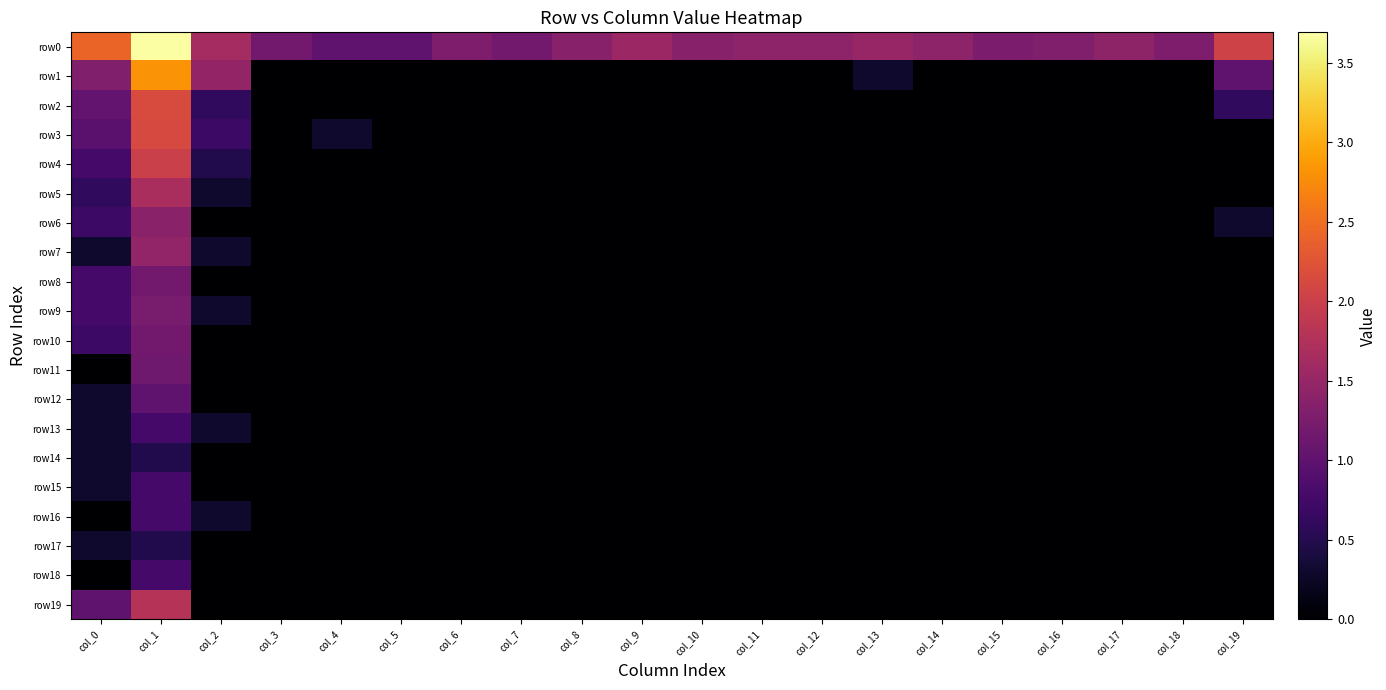

Reading right to left, extract all data points from this chart.

row0: col_19=2.0	col_18=1.3	col_17=1.4	col_16=1.3	col_15=1.3	col_14=1.4	col_13=1.5	col_12=1.4	col_11=1.4	col_10=1.4	col_9=1.6	col_8=1.4	col_7=1.2	col_6=1.3	col_5=1.0	col_4=1.0	col_3=1.2	col_2=1.6	col_1=3.7	col_0=2.4
row1: col_19=1.0	col_18=0.0	col_17=0.0	col_16=0.0	col_15=0.0	col_14=0.0	col_13=0.3	col_12=0.0	col_11=0.0	col_10=0.0	col_9=0.0	col_8=0.0	col_7=0.0	col_6=0.0	col_5=0.0	col_4=0.0	col_3=0.0	col_2=1.5	col_1=2.8	col_0=1.3
row2: col_19=0.6	col_18=0.0	col_17=0.0	col_16=0.0	col_15=0.0	col_14=0.0	col_13=0.0	col_12=0.0	col_11=0.0	col_10=0.0	col_9=0.0	col_8=0.0	col_7=0.0	col_6=0.0	col_5=0.0	col_4=0.0	col_3=0.0	col_2=0.6	col_1=2.1	col_0=1.0
row3: col_19=0.0	col_18=0.0	col_17=0.0	col_16=0.0	col_15=0.0	col_14=0.0	col_13=0.0	col_12=0.0	col_11=0.0	col_10=0.0	col_9=0.0	col_8=0.0	col_7=0.0	col_6=0.0	col_5=0.0	col_4=0.3	col_3=0.0	col_2=0.7	col_1=2.1	col_0=1.0
row4: col_19=0.0	col_18=0.0	col_17=0.0	col_16=0.0	col_15=0.0	col_14=0.0	col_13=0.0	col_12=0.0	col_11=0.0	col_10=0.0	col_9=0.0	col_8=0.0	col_7=0.0	col_6=0.0	col_5=0.0	col_4=0.0	col_3=0.0	col_2=0.5	col_1=2.0	col_0=0.8
row5: col_19=0.0	col_18=0.0	col_17=0.0	col_16=0.0	col_15=0.0	col_14=0.0	col_13=0.0	col_12=0.0	col_11=0.0	col_10=0.0	col_9=0.0	col_8=0.0	col_7=0.0	col_6=0.0	col_5=0.0	col_4=0.0	col_3=0.0	col_2=0.3	col_1=1.7	col_0=0.6
row6: col_19=0.3	col_18=0.0	col_17=0.0	col_16=0.0	col_15=0.0	col_14=0.0	col_13=0.0	col_12=0.0	col_11=0.0	col_10=0.0	col_9=0.0	col_8=0.0	col_7=0.0	col_6=0.0	col_5=0.0	col_4=0.0	col_3=0.0	col_2=0.0	col_1=1.4	col_0=0.7
row7: col_19=0.0	col_18=0.0	col_17=0.0	col_16=0.0	col_15=0.0	col_14=0.0	col_13=0.0	col_12=0.0	col_11=0.0	col_10=0.0	col_9=0.0	col_8=0.0	col_7=0.0	col_6=0.0	col_5=0.0	col_4=0.0	col_3=0.0	col_2=0.3	col_1=1.5	col_0=0.3
row8: col_19=0.0	col_18=0.0	col_17=0.0	col_16=0.0	col_15=0.0	col_14=0.0	col_13=0.0	col_12=0.0	col_11=0.0	col_10=0.0	col_9=0.0	col_8=0.0	col_7=0.0	col_6=0.0	col_5=0.0	col_4=0.0	col_3=0.0	col_2=0.0	col_1=1.2	col_0=0.8
row9: col_19=0.0	col_18=0.0	col_17=0.0	col_16=0.0	col_15=0.0	col_14=0.0	col_13=0.0	col_12=0.0	col_11=0.0	col_10=0.0	col_9=0.0	col_8=0.0	col_7=0.0	col_6=0.0	col_5=0.0	col_4=0.0	col_3=0.0	col_2=0.3	col_1=1.2	col_0=0.8
row10: col_19=0.0	col_18=0.0	col_17=0.0	col_16=0.0	col_15=0.0	col_14=0.0	col_13=0.0	col_12=0.0	col_11=0.0	col_10=0.0	col_9=0.0	col_8=0.0	col_7=0.0	col_6=0.0	col_5=0.0	col_4=0.0	col_3=0.0	col_2=0.0	col_1=1.2	col_0=0.7
row11: col_19=0.0	col_18=0.0	col_17=0.0	col_16=0.0	col_15=0.0	col_14=0.0	col_13=0.0	col_12=0.0	col_11=0.0	col_10=0.0	col_9=0.0	col_8=0.0	col_7=0.0	col_6=0.0	col_5=0.0	col_4=0.0	col_3=0.0	col_2=0.0	col_1=1.1	col_0=0.0
row12: col_19=0.0	col_18=0.0	col_17=0.0	col_16=0.0	col_15=0.0	col_14=0.0	col_13=0.0	col_12=0.0	col_11=0.0	col_10=0.0	col_9=0.0	col_8=0.0	col_7=0.0	col_6=0.0	col_5=0.0	col_4=0.0	col_3=0.0	col_2=0.0	col_1=1.0	col_0=0.3
row13: col_19=0.0	col_18=0.0	col_17=0.0	col_16=0.0	col_15=0.0	col_14=0.0	col_13=0.0	col_12=0.0	col_11=0.0	col_10=0.0	col_9=0.0	col_8=0.0	col_7=0.0	col_6=0.0	col_5=0.0	col_4=0.0	col_3=0.0	col_2=0.3	col_1=0.8	col_0=0.3
row14: col_19=0.0	col_18=0.0	col_17=0.0	col_16=0.0	col_15=0.0	col_14=0.0	col_13=0.0	col_12=0.0	col_11=0.0	col_10=0.0	col_9=0.0	col_8=0.0	col_7=0.0	col_6=0.0	col_5=0.0	col_4=0.0	col_3=0.0	col_2=0.0	col_1=0.5	col_0=0.3
row15: col_19=0.0	col_18=0.0	col_17=0.0	col_16=0.0	col_15=0.0	col_14=0.0	col_13=0.0	col_12=0.0	col_11=0.0	col_10=0.0	col_9=0.0	col_8=0.0	col_7=0.0	col_6=0.0	col_5=0.0	col_4=0.0	col_3=0.0	col_2=0.0	col_1=0.8	col_0=0.3
row16: col_19=0.0	col_18=0.0	col_17=0.0	col_16=0.0	col_15=0.0	col_14=0.0	col_13=0.0	col_12=0.0	col_11=0.0	col_10=0.0	col_9=0.0	col_8=0.0	col_7=0.0	col_6=0.0	col_5=0.0	col_4=0.0	col_3=0.0	col_2=0.3	col_1=0.8	col_0=0.0
row17: col_19=0.0	col_18=0.0	col_17=0.0	col_16=0.0	col_15=0.0	col_14=0.0	col_13=0.0	col_12=0.0	col_11=0.0	col_10=0.0	col_9=0.0	col_8=0.0	col_7=0.0	col_6=0.0	col_5=0.0	col_4=0.0	col_3=0.0	col_2=0.0	col_1=0.5	col_0=0.3
row18: col_19=0.0	col_18=0.0	col_17=0.0	col_16=0.0	col_15=0.0	col_14=0.0	col_13=0.0	col_12=0.0	col_11=0.0	col_10=0.0	col_9=0.0	col_8=0.0	col_7=0.0	col_6=0.0	col_5=0.0	col_4=0.0	col_3=0.0	col_2=0.0	col_1=0.8	col_0=0.0
row19: col_19=0.0	col_18=0.0	col_17=0.0	col_16=0.0	col_15=0.0	col_14=0.0	col_13=0.0	col_12=0.0	col_11=0.0	col_10=0.0	col_9=0.0	col_8=0.0	col_7=0.0	col_6=0.0	col_5=0.0	col_4=0.0	col_3=0.0	col_2=0.0	col_1=1.8	col_0=1.0